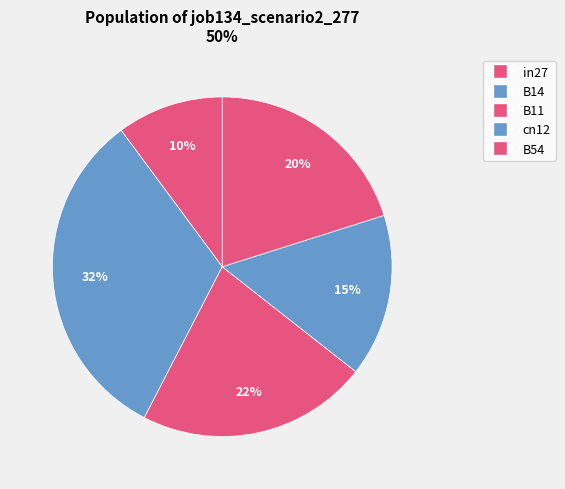

What percentage is the in27 slice, to the nearest percent?

10%